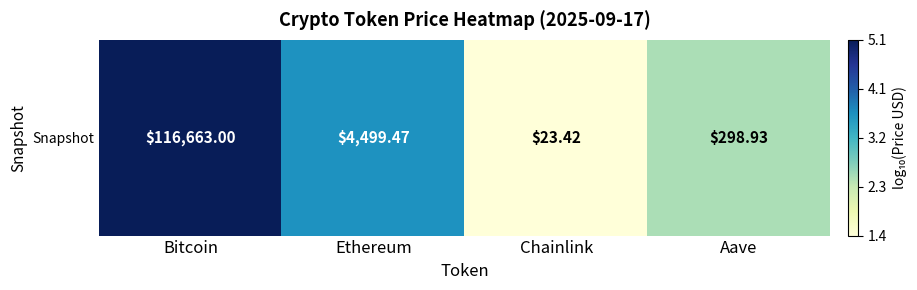

List the labels in order of value, smallest first.

Chainlink, Aave, Ethereum, Bitcoin